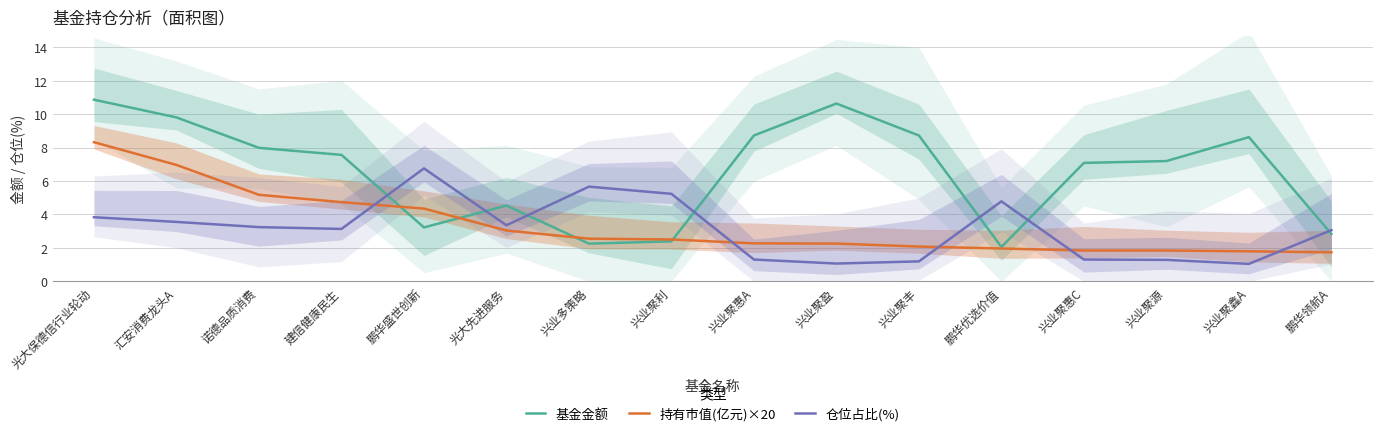

Reading left to right, transcribe all the data shown in this chart.

基金金额: 光大保德信行业轮动=10.9	汇安消费龙头A=9.8	诺德品质消费=8.0	建信健康民生=7.6	鹏华盛世创新=3.2	光大先进服务=4.5	兴业多策略=2.2	兴业聚利=2.4	兴业聚惠A=8.7	兴业聚盈=10.6	兴业聚丰=8.7	鹏华优选价值=2.0	兴业聚惠C=7.1	兴业聚源=7.2	兴业聚鑫A=8.6	鹏华领航A=2.8
持有市值(亿元)×20: 光大保德信行业轮动=8.3	汇安消费龙头A=7.0	诺德品质消费=5.2	建信健康民生=4.7	鹏华盛世创新=4.3	光大先进服务=3.0	兴业多策略=2.5	兴业聚利=2.5	兴业聚惠A=2.3	兴业聚盈=2.3	兴业聚丰=2.1	鹏华优选价值=2.0	兴业聚惠C=1.8	兴业聚源=1.8	兴业聚鑫A=1.8	鹏华领航A=1.7
仓位占比(%): 光大保德信行业轮动=3.8	汇安消费龙头A=3.5	诺德品质消费=3.2	建信健康民生=3.1	鹏华盛世创新=6.8	光大先进服务=3.4	兴业多策略=5.7	兴业聚利=5.2	兴业聚惠A=1.3	兴业聚盈=1.1	兴业聚丰=1.2	鹏华优选价值=4.8	兴业聚惠C=1.3	兴业聚源=1.3	兴业聚鑫A=1.0	鹏华领航A=3.1